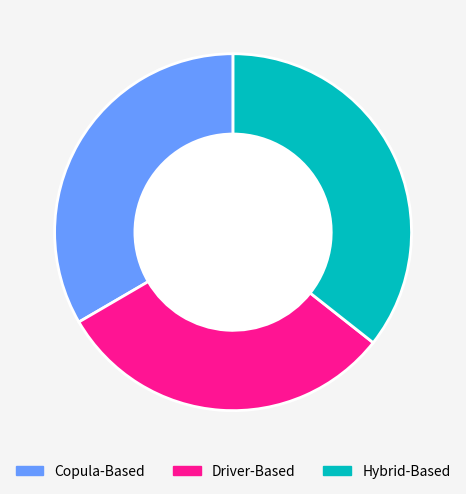

The Copula-Based slice represents 23% of the pie. True or false?

False